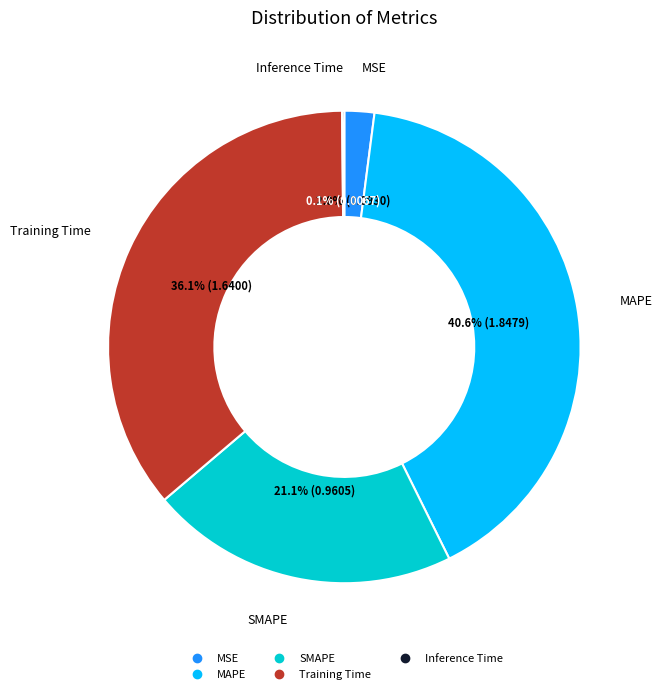

What is the largest slice in the pie chart?

MAPE